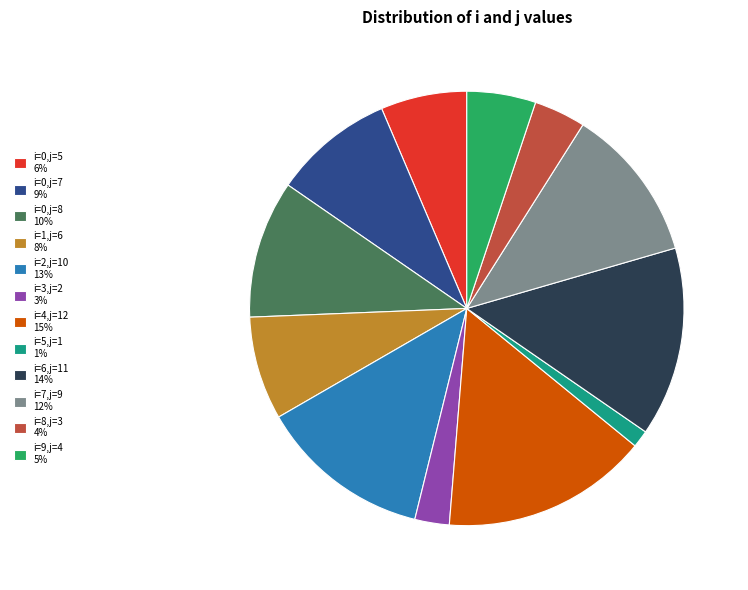

Is the sum of i=0,j=8 10% and i=7,j=9 12% greater than half?

No